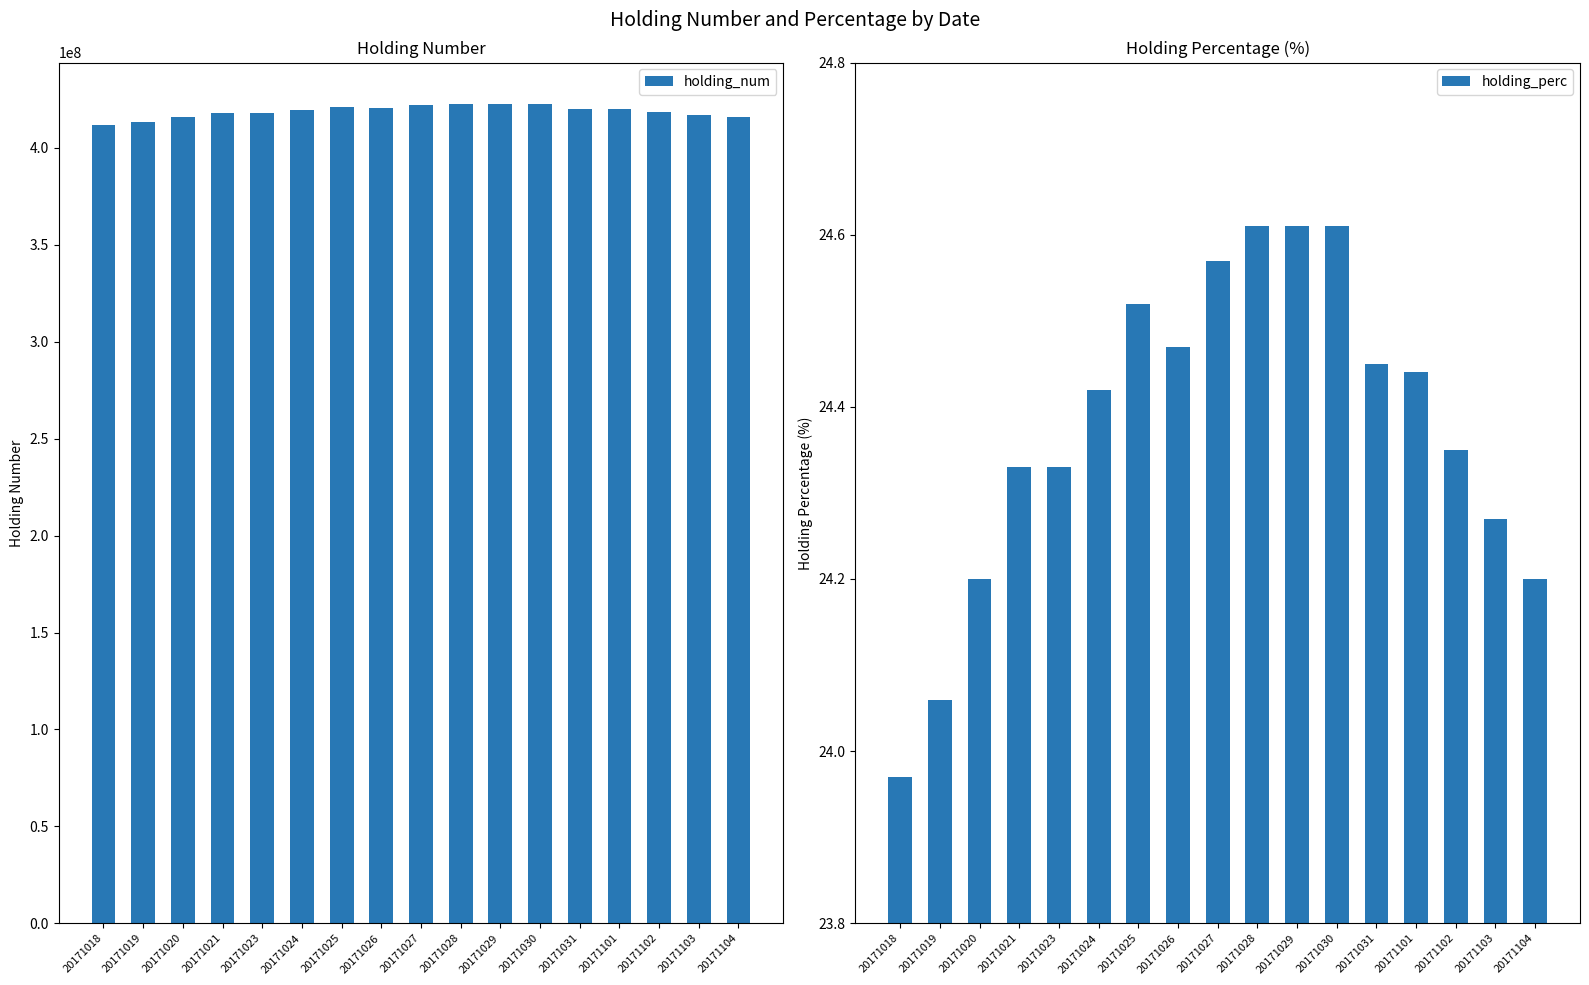

What is the smallest value displayed?

24.0